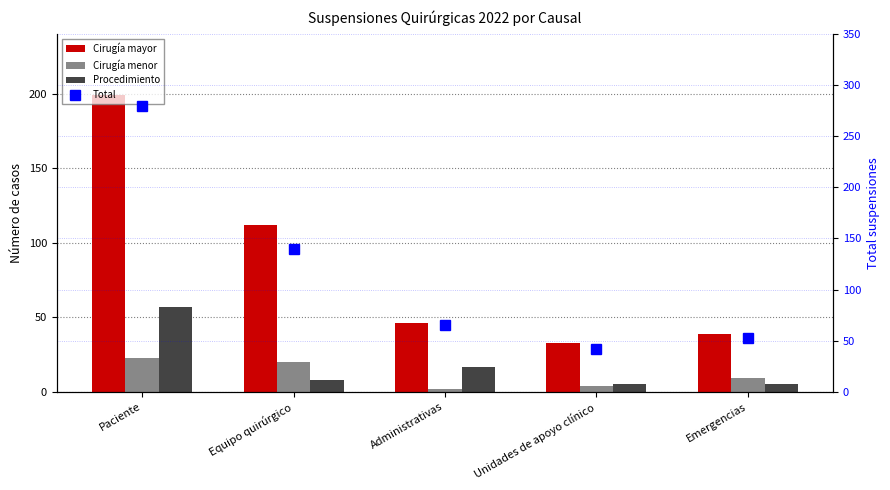

List the series in order of their peak value, highest first.

Total, Cirugía mayor, Procedimiento, Cirugía menor